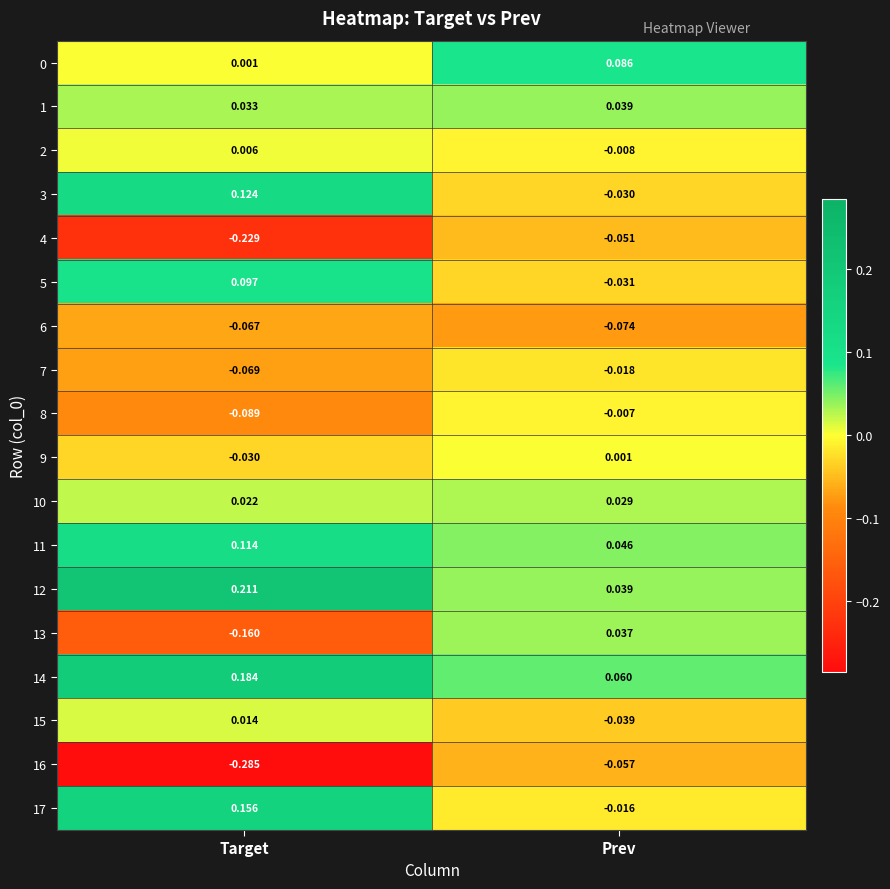

At how many categories does at least one series exceed 0?

2